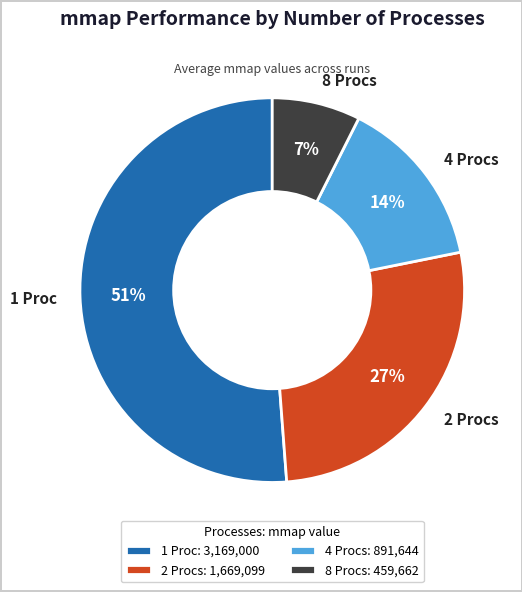

To the nearest percent, what is the difference between the largest and smallest slice percentages?

44%